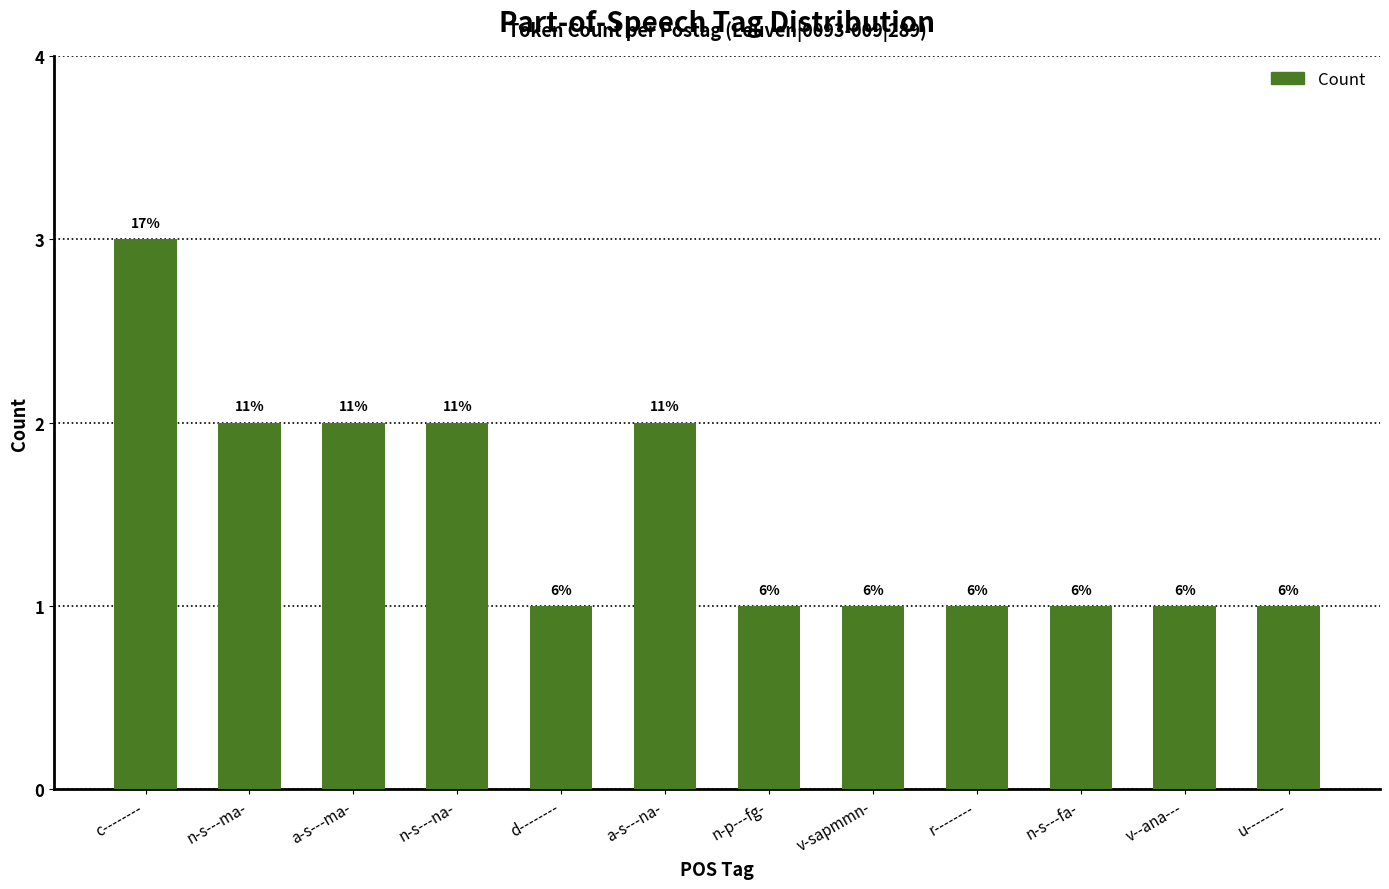

What is the label of the 10th bar from the left?

n-s---fa-